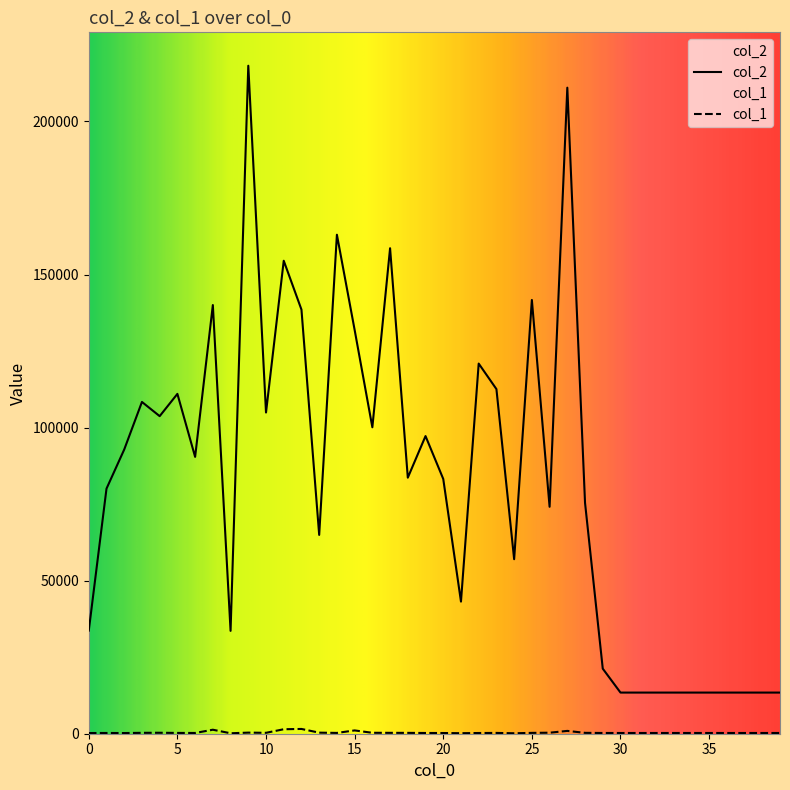

At how many categories does at least one series exceed 179034?

2